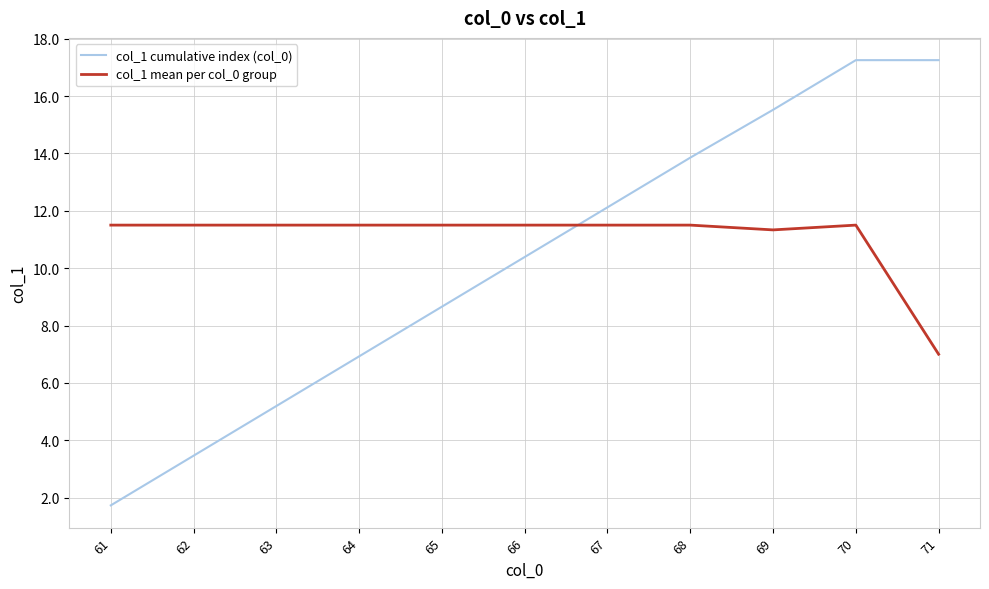

Does the chart display data point markers on the line(s)?

No